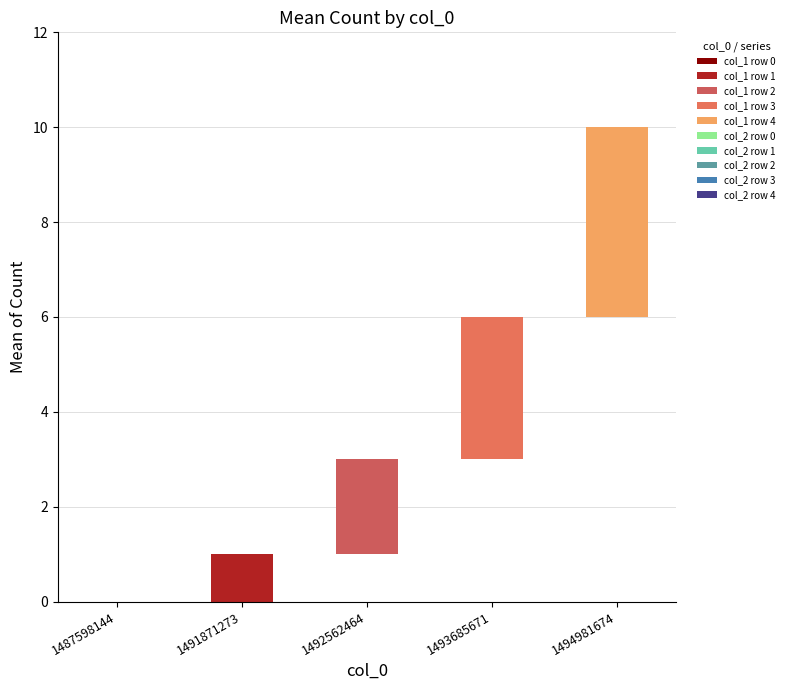

What is the difference between the second highest and minimum values in the col_1 series?

3